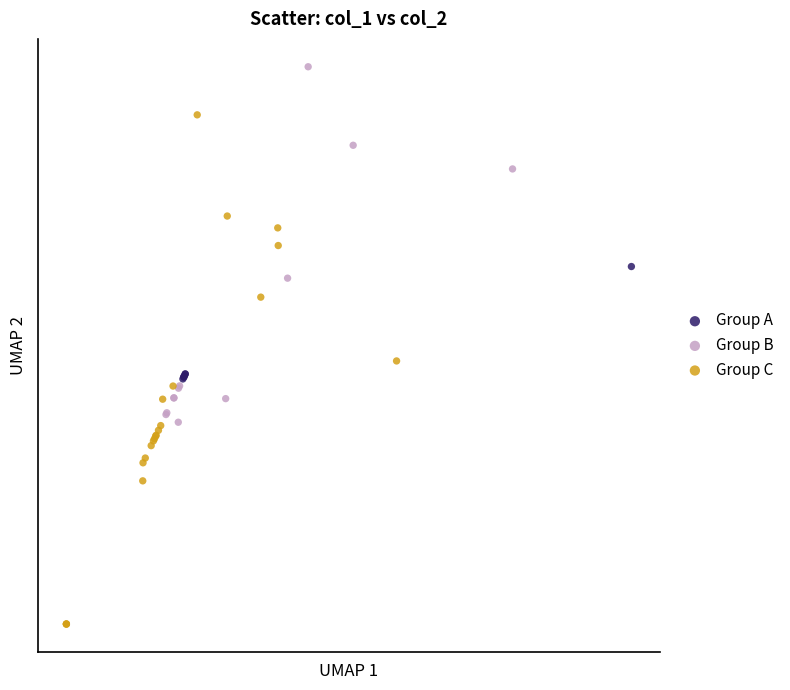

Which series has the largest Y range (max minus min)?

Group C